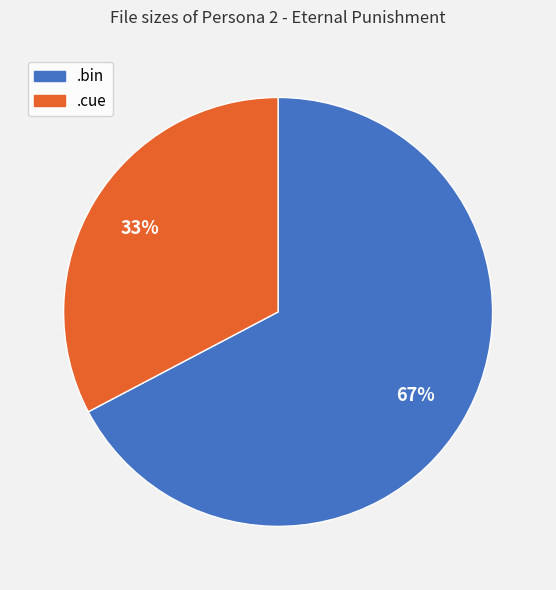

Is there any slice that represents more than half of the pie?

Yes